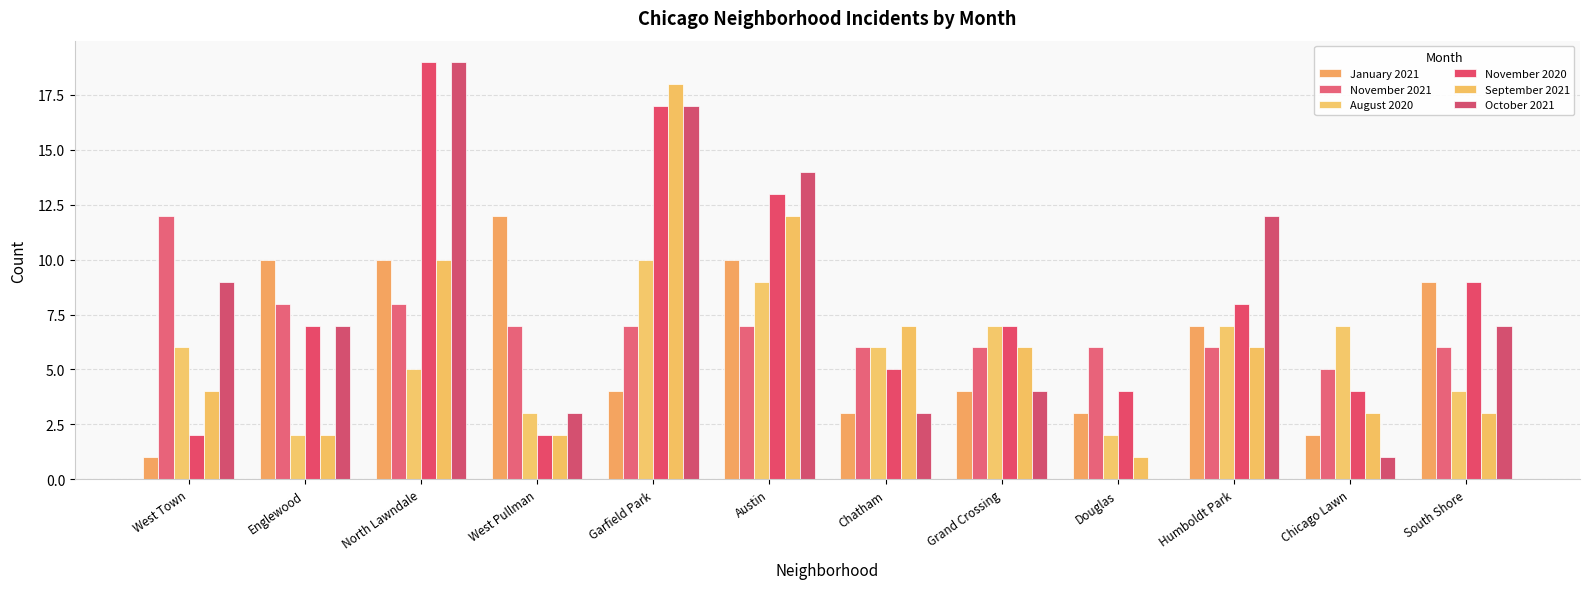

At which label is October 2021 closest to 9?

West Town